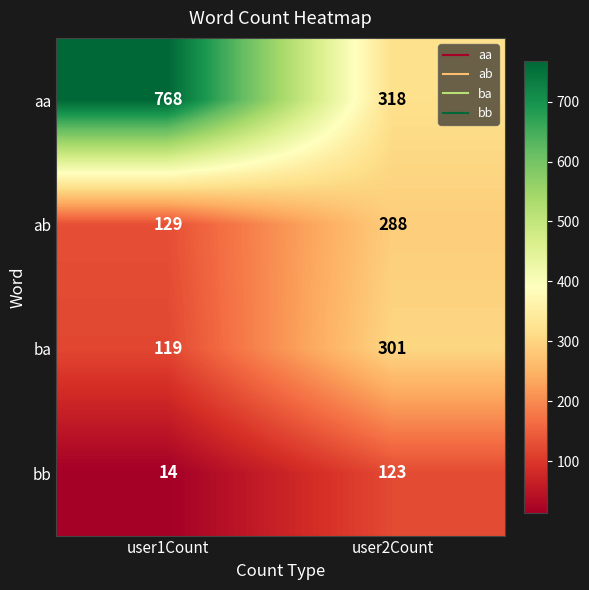

Is it true that aa equals 318 at user2Count?

True